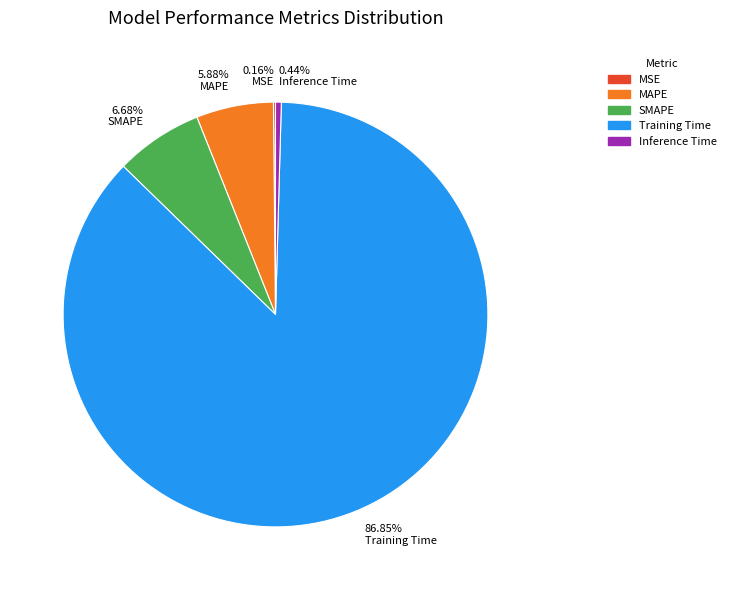

What is the majority slice?

Training Time